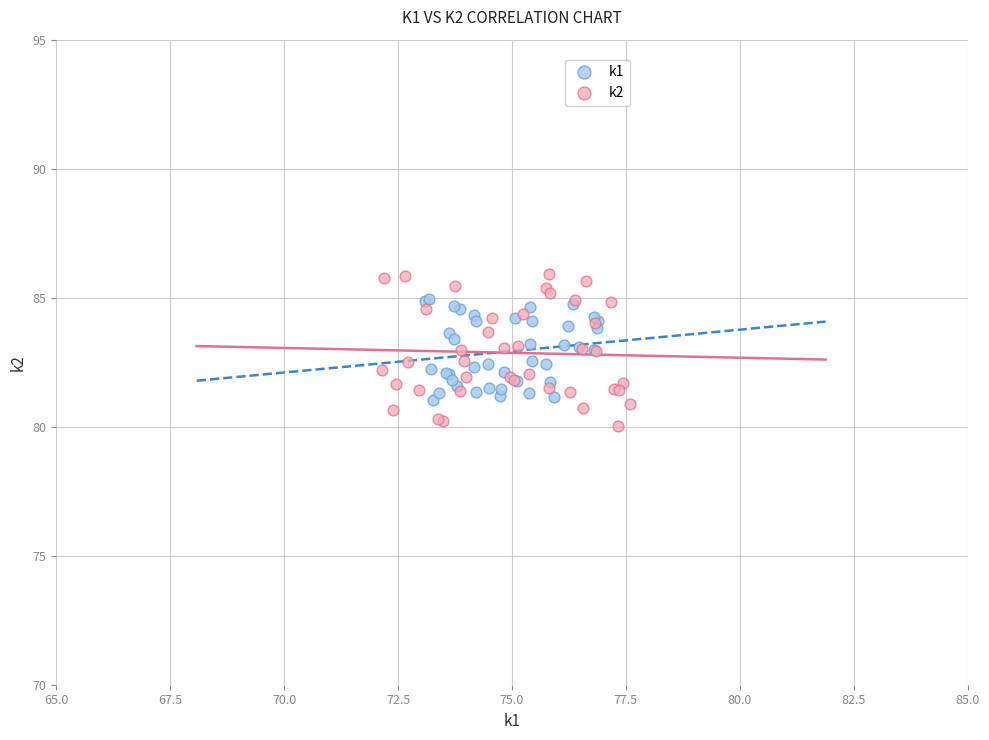

What are all the series names shown in the legend?

k1, k2